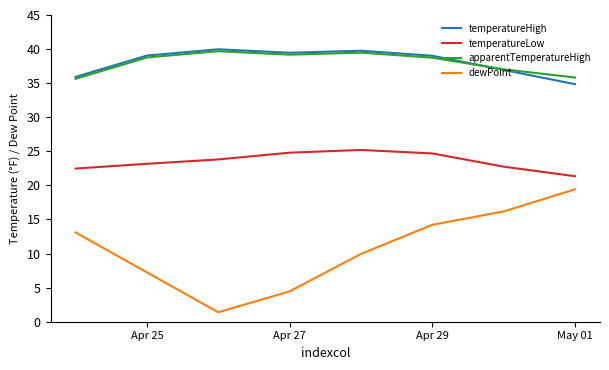

What is the maximum value for temperatureLow?

25.2